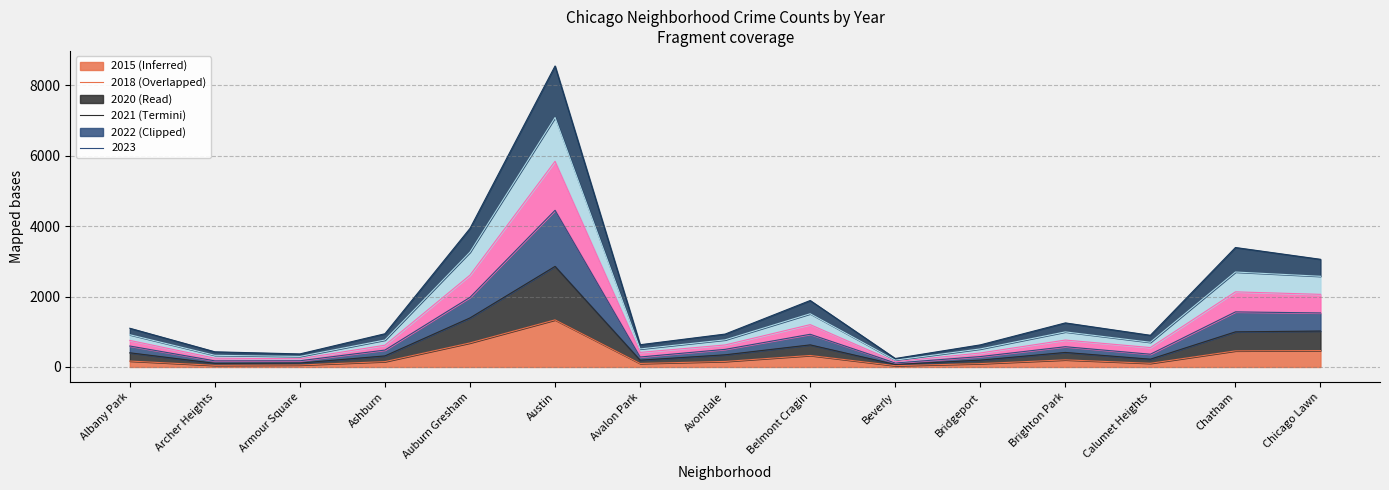

Is the value of 2022 at Avondale greater than the value of 2015 at Archer Heights?

Yes